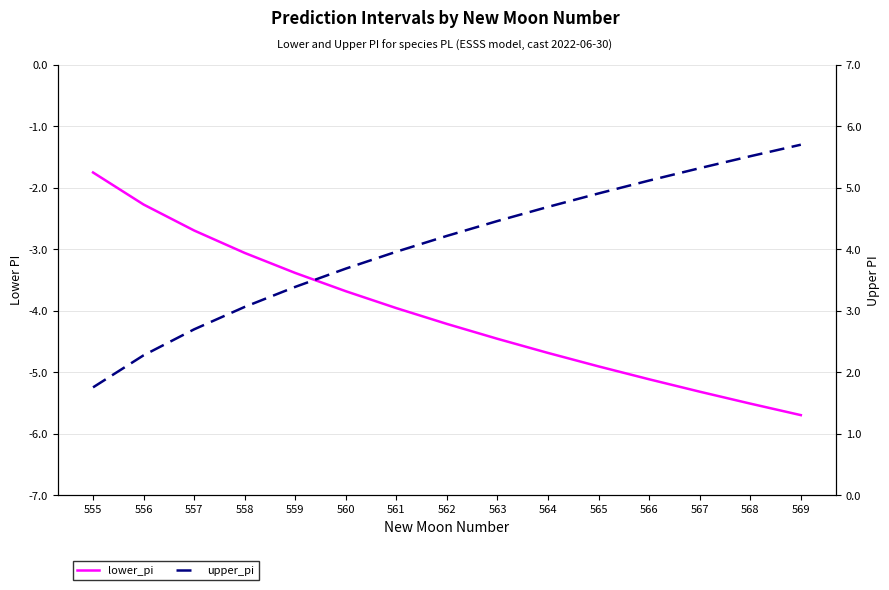

Which series changed the most between 555 and 566?

lower_pi